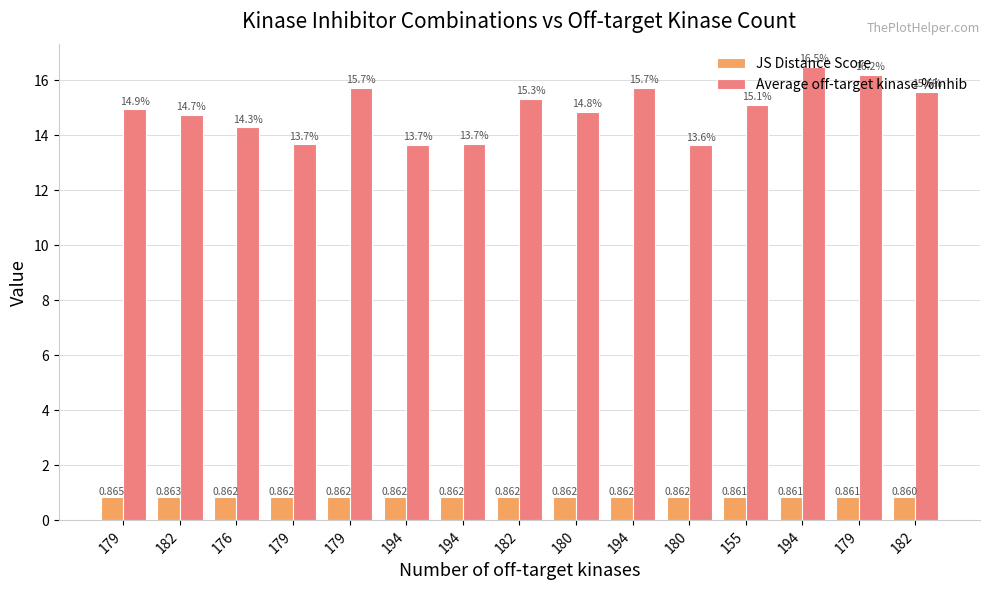

List the labels in order of JS Distance Score value, largest first.

179, 182, 176, 179, 179, 194, 194, 182, 180, 194, 180, 155, 194, 179, 182